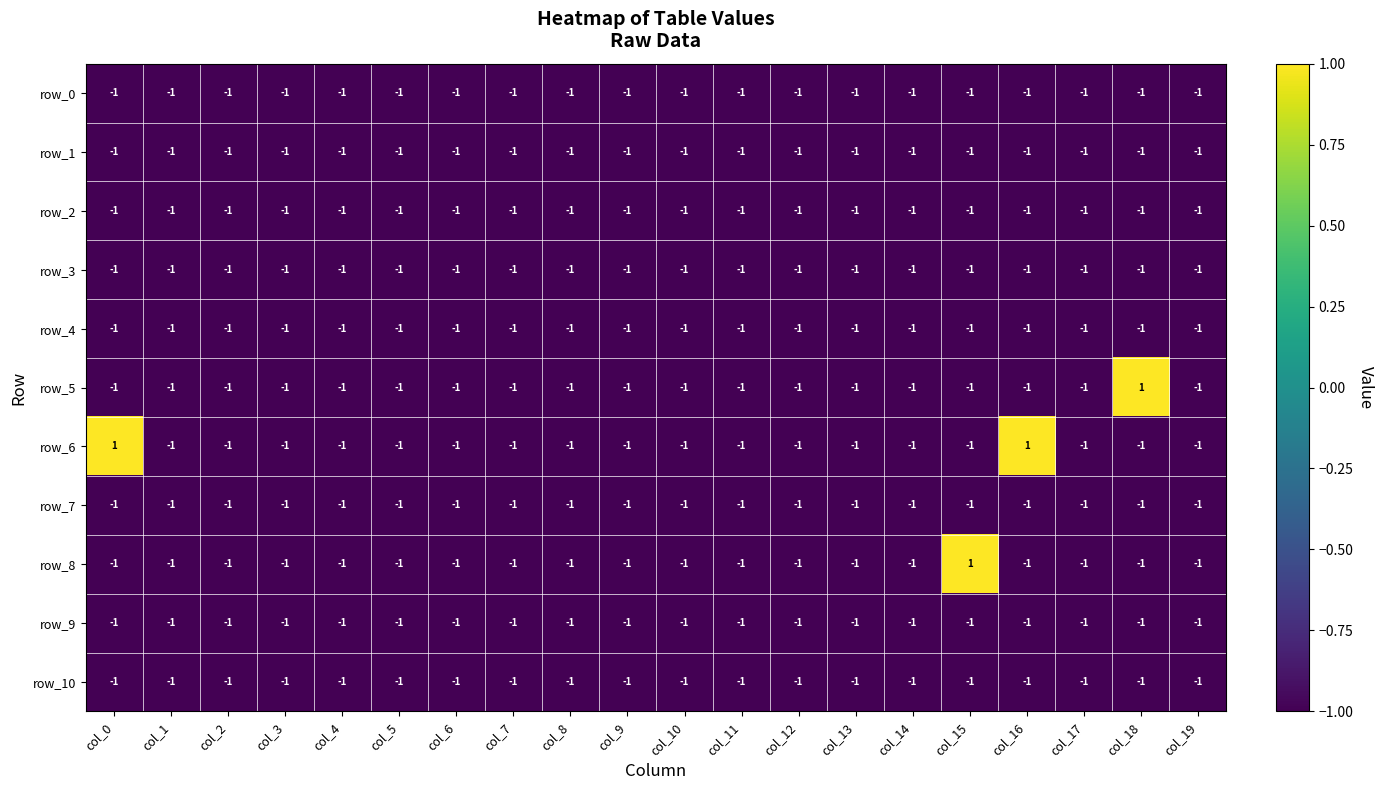

Reading left to right, what are all the values shown in this chart?

row_0: col_0=-1	col_1=-1	col_2=-1	col_3=-1	col_4=-1	col_5=-1	col_6=-1	col_7=-1	col_8=-1	col_9=-1	col_10=-1	col_11=-1	col_12=-1	col_13=-1	col_14=-1	col_15=-1	col_16=-1	col_17=-1	col_18=-1	col_19=-1
row_1: col_0=-1	col_1=-1	col_2=-1	col_3=-1	col_4=-1	col_5=-1	col_6=-1	col_7=-1	col_8=-1	col_9=-1	col_10=-1	col_11=-1	col_12=-1	col_13=-1	col_14=-1	col_15=-1	col_16=-1	col_17=-1	col_18=-1	col_19=-1
row_2: col_0=-1	col_1=-1	col_2=-1	col_3=-1	col_4=-1	col_5=-1	col_6=-1	col_7=-1	col_8=-1	col_9=-1	col_10=-1	col_11=-1	col_12=-1	col_13=-1	col_14=-1	col_15=-1	col_16=-1	col_17=-1	col_18=-1	col_19=-1
row_3: col_0=-1	col_1=-1	col_2=-1	col_3=-1	col_4=-1	col_5=-1	col_6=-1	col_7=-1	col_8=-1	col_9=-1	col_10=-1	col_11=-1	col_12=-1	col_13=-1	col_14=-1	col_15=-1	col_16=-1	col_17=-1	col_18=-1	col_19=-1
row_4: col_0=-1	col_1=-1	col_2=-1	col_3=-1	col_4=-1	col_5=-1	col_6=-1	col_7=-1	col_8=-1	col_9=-1	col_10=-1	col_11=-1	col_12=-1	col_13=-1	col_14=-1	col_15=-1	col_16=-1	col_17=-1	col_18=-1	col_19=-1
row_5: col_0=-1	col_1=-1	col_2=-1	col_3=-1	col_4=-1	col_5=-1	col_6=-1	col_7=-1	col_8=-1	col_9=-1	col_10=-1	col_11=-1	col_12=-1	col_13=-1	col_14=-1	col_15=-1	col_16=-1	col_17=-1	col_18=1	col_19=-1
row_6: col_0=1	col_1=-1	col_2=-1	col_3=-1	col_4=-1	col_5=-1	col_6=-1	col_7=-1	col_8=-1	col_9=-1	col_10=-1	col_11=-1	col_12=-1	col_13=-1	col_14=-1	col_15=-1	col_16=1	col_17=-1	col_18=-1	col_19=-1
row_7: col_0=-1	col_1=-1	col_2=-1	col_3=-1	col_4=-1	col_5=-1	col_6=-1	col_7=-1	col_8=-1	col_9=-1	col_10=-1	col_11=-1	col_12=-1	col_13=-1	col_14=-1	col_15=-1	col_16=-1	col_17=-1	col_18=-1	col_19=-1
row_8: col_0=-1	col_1=-1	col_2=-1	col_3=-1	col_4=-1	col_5=-1	col_6=-1	col_7=-1	col_8=-1	col_9=-1	col_10=-1	col_11=-1	col_12=-1	col_13=-1	col_14=-1	col_15=1	col_16=-1	col_17=-1	col_18=-1	col_19=-1
row_9: col_0=-1	col_1=-1	col_2=-1	col_3=-1	col_4=-1	col_5=-1	col_6=-1	col_7=-1	col_8=-1	col_9=-1	col_10=-1	col_11=-1	col_12=-1	col_13=-1	col_14=-1	col_15=-1	col_16=-1	col_17=-1	col_18=-1	col_19=-1
row_10: col_0=-1	col_1=-1	col_2=-1	col_3=-1	col_4=-1	col_5=-1	col_6=-1	col_7=-1	col_8=-1	col_9=-1	col_10=-1	col_11=-1	col_12=-1	col_13=-1	col_14=-1	col_15=-1	col_16=-1	col_17=-1	col_18=-1	col_19=-1